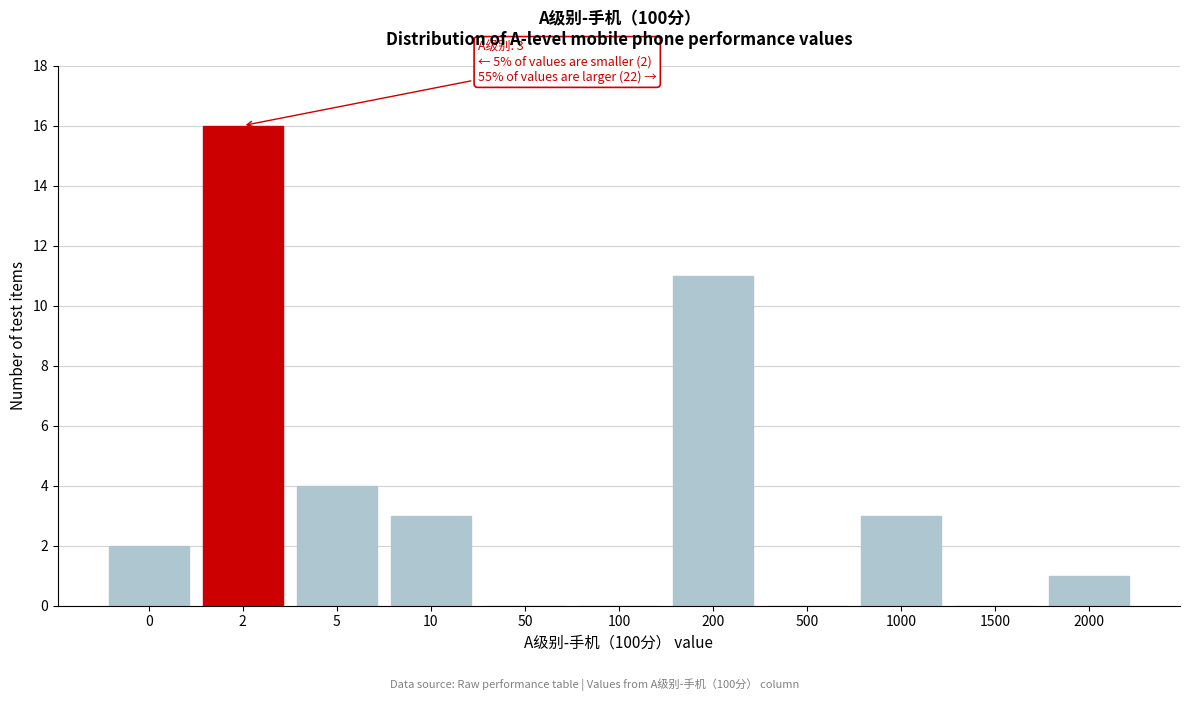

Reading left to right, transcribe all the data shown in this chart.

0=2	2=16	5=4	10=3	50=0	100=0	200=11	500=0	1000=3	1500=0	2000=1